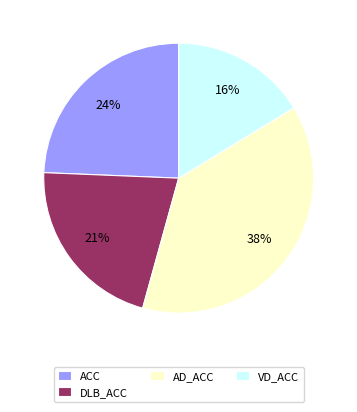

To the nearest percent, what is the average slice percentage?

25%